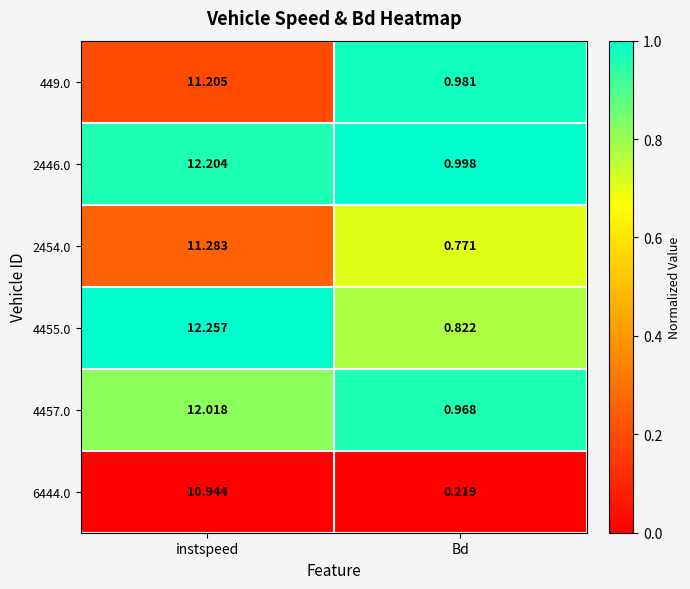

At which category does the chart reach its minimum across all series?

Bd